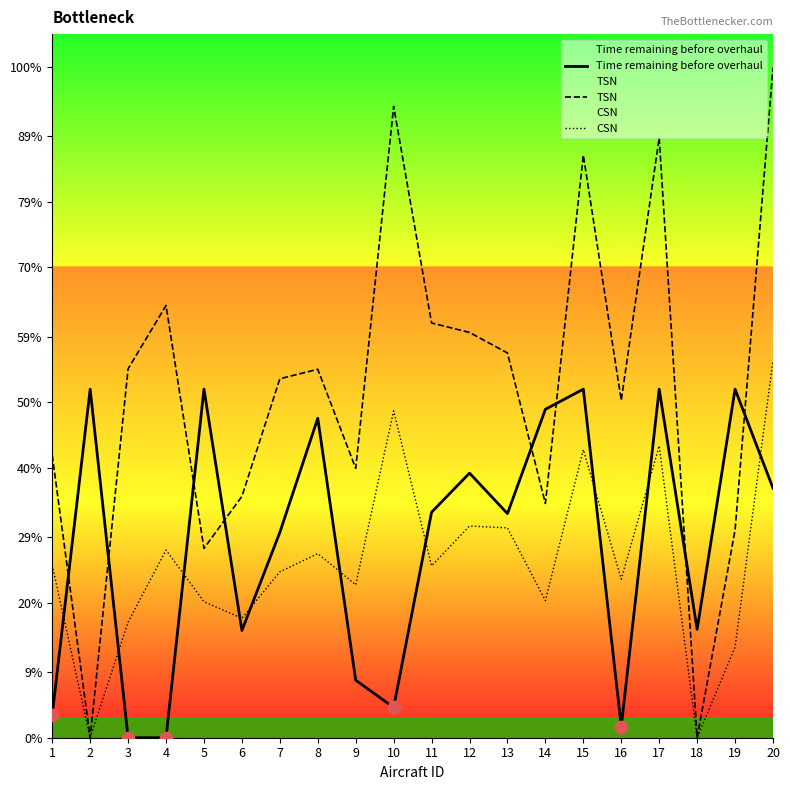

What are all the series names shown in the legend?

Time remaining before overhaul, TSN, CSN